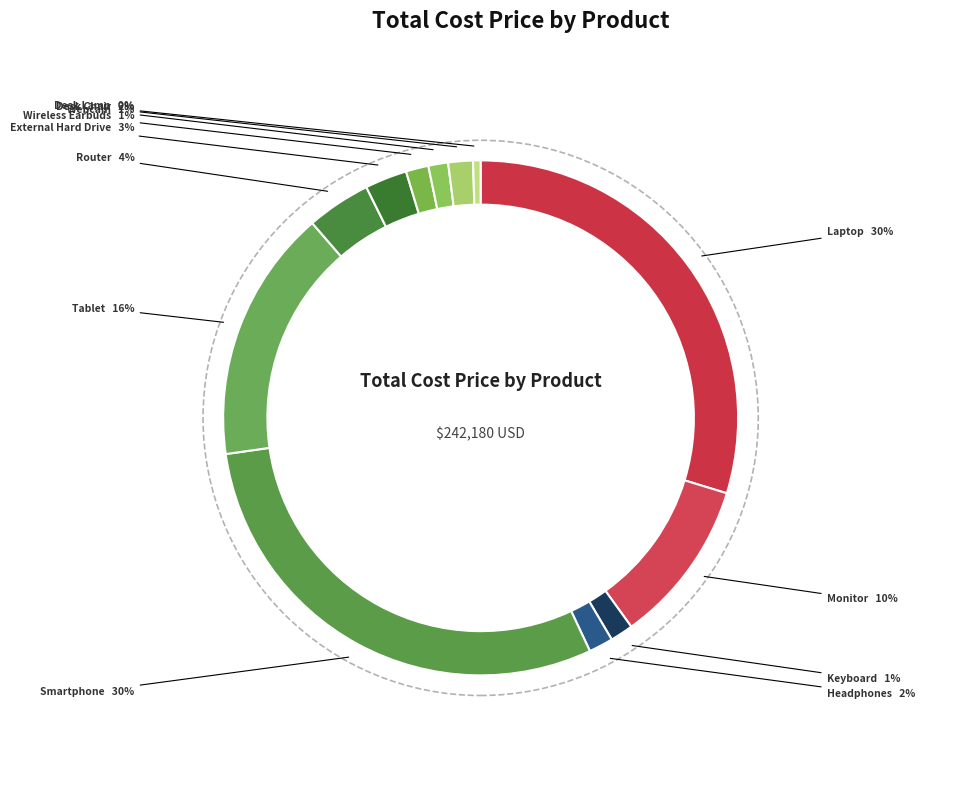

Is it true that Laptop is 30% of the pie?

True